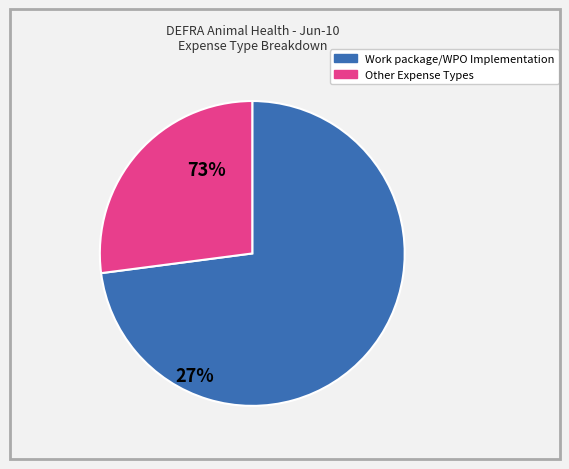

Is there a majority slice in this chart?

Yes